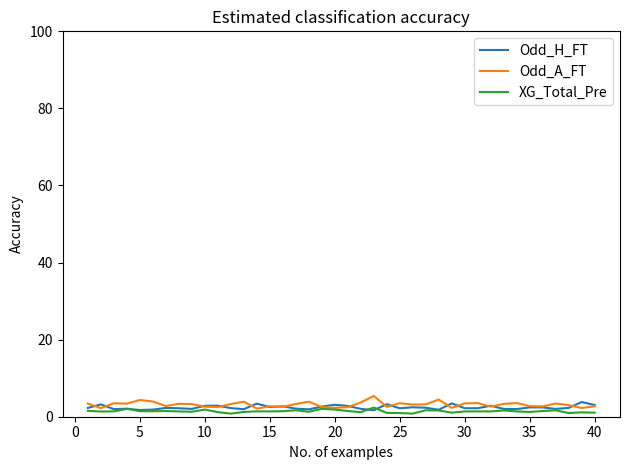

What is the minimum value for Odd_A_FT?

2.1